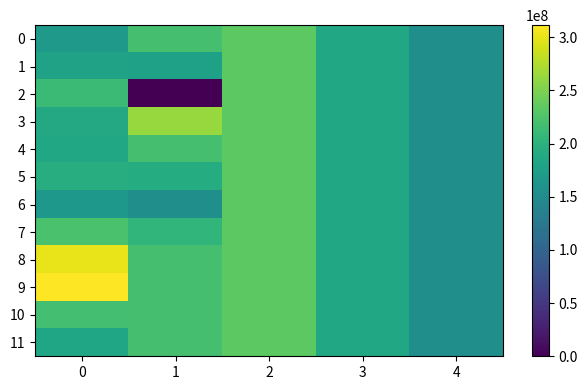

Reading right to left, extract all data points from this chart.

0: 4=155000000.0	3=185000000.0	2=233000000.0	1=219137812.5	0=168162000.0
1: 4=155000000.0	3=185000000.0	2=233000000.0	1=177582000.0	0=178884600.0
2: 4=155000000.0	3=185000000.0	2=233000000.0	1=0.0	0=211761000.0
3: 4=155000000.0	3=185000000.0	2=233000000.0	1=262681200.0	0=188111400.0
4: 4=155000000.0	3=185000000.0	2=233000000.0	1=219137812.5	0=185235600.0
5: 4=155000000.0	3=185000000.0	2=233000000.0	1=192136800.0	0=193334400.0
6: 4=155000000.0	3=185000000.0	2=233000000.0	1=154894500.0	0=166036200.0
7: 4=155000000.0	3=185000000.0	2=233000000.0	1=204607200.0	0=221913600.0
8: 4=155000000.0	3=185000000.0	2=233000000.0	1=219137812.5	0=301288200.0
9: 4=155000000.0	3=185000000.0	2=233000000.0	1=219137812.5	0=311257200.0
10: 4=155000000.0	3=185000000.0	2=233000000.0	1=219137812.5	0=218274600.0
11: 4=155000000.0	3=185000000.0	2=233000000.0	1=219137812.5	0=184693800.0